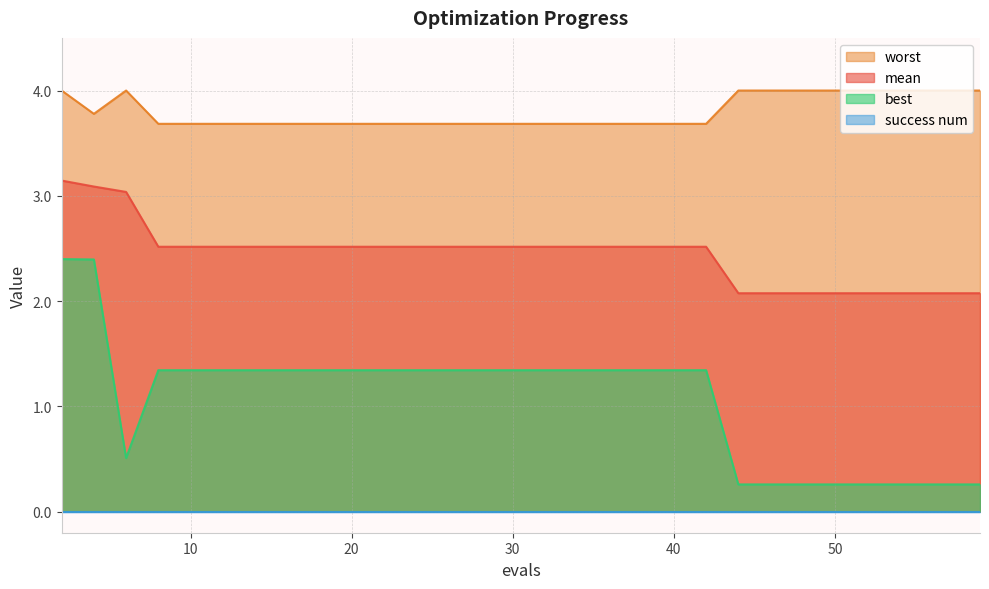

How many categories are shown in the chart?

30